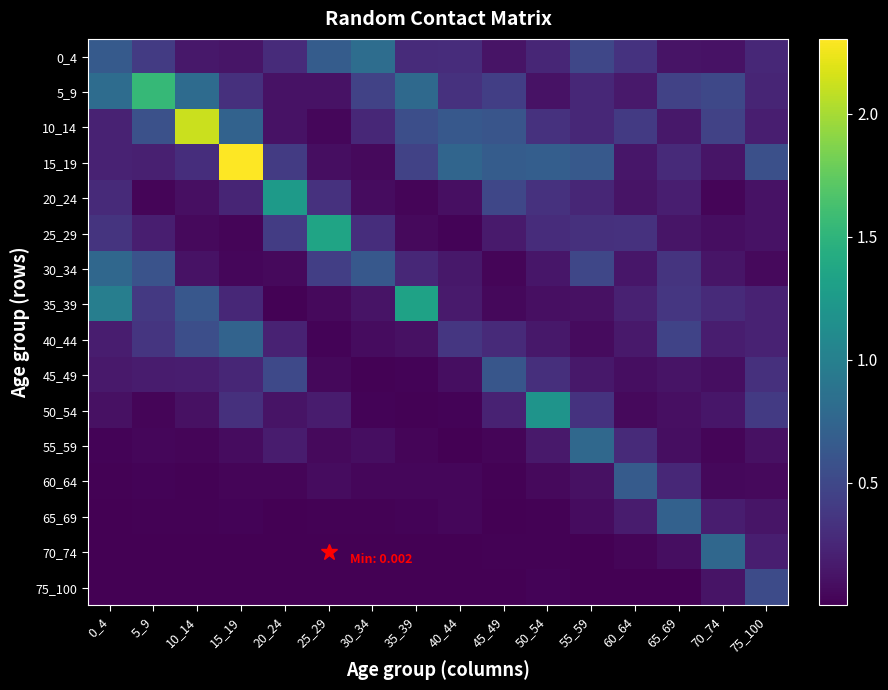

Reading left to right, extract all data points from this chart.

0_4: 0_4=0.7	5_9=0.4	10_14=0.2	15_19=0.1	20_24=0.3	25_29=0.7	30_34=0.8	35_39=0.3	40_44=0.3	45_49=0.1	50_54=0.3	55_59=0.5	60_64=0.3	65_69=0.1	70_74=0.1	75_100=0.3
5_9: 0_4=0.8	5_9=1.5	10_14=0.8	15_19=0.3	20_24=0.1	25_29=0.1	30_34=0.5	35_39=0.8	40_44=0.3	45_49=0.4	50_54=0.1	55_59=0.3	60_64=0.2	65_69=0.5	70_74=0.5	75_100=0.2
10_14: 0_4=0.2	5_9=0.6	10_14=2.1	15_19=0.7	20_24=0.1	25_29=0.0	30_34=0.3	35_39=0.6	40_44=0.6	45_49=0.6	50_54=0.3	55_59=0.3	60_64=0.4	65_69=0.2	70_74=0.5	75_100=0.2
15_19: 0_4=0.2	5_9=0.2	10_14=0.3	15_19=2.3	20_24=0.4	25_29=0.1	30_34=0.1	35_39=0.5	40_44=0.8	45_49=0.7	50_54=0.7	55_59=0.6	60_64=0.1	65_69=0.3	70_74=0.1	75_100=0.6
20_24: 0_4=0.3	5_9=0.0	10_14=0.1	15_19=0.2	20_24=1.3	25_29=0.3	30_34=0.1	35_39=0.0	40_44=0.1	45_49=0.5	50_54=0.3	55_59=0.2	60_64=0.1	65_69=0.2	70_74=0.0	75_100=0.1
25_29: 0_4=0.3	5_9=0.2	10_14=0.1	15_19=0.0	20_24=0.4	25_29=1.4	30_34=0.3	35_39=0.1	40_44=0.0	45_49=0.2	50_54=0.3	55_59=0.3	60_64=0.3	65_69=0.1	70_74=0.1	75_100=0.1
30_34: 0_4=0.8	5_9=0.6	10_14=0.1	15_19=0.0	20_24=0.1	25_29=0.4	30_34=0.6	35_39=0.3	40_44=0.1	45_49=0.0	50_54=0.1	55_59=0.5	60_64=0.1	65_69=0.3	70_74=0.1	75_100=0.1
35_39: 0_4=1.0	5_9=0.4	10_14=0.6	15_19=0.3	20_24=0.0	25_29=0.1	30_34=0.1	35_39=1.3	40_44=0.2	45_49=0.1	50_54=0.1	55_59=0.1	60_64=0.2	65_69=0.4	70_74=0.3	75_100=0.2
40_44: 0_4=0.2	5_9=0.4	10_14=0.6	15_19=0.7	20_24=0.2	25_29=0.0	30_34=0.1	35_39=0.1	40_44=0.4	45_49=0.3	50_54=0.1	55_59=0.1	60_64=0.2	65_69=0.5	70_74=0.2	75_100=0.2
45_49: 0_4=0.2	5_9=0.2	10_14=0.2	15_19=0.3	20_24=0.5	25_29=0.1	30_34=0.0	35_39=0.0	40_44=0.1	45_49=0.6	50_54=0.3	55_59=0.1	60_64=0.1	65_69=0.1	70_74=0.1	75_100=0.3
50_54: 0_4=0.1	5_9=0.0	10_14=0.1	15_19=0.3	20_24=0.1	25_29=0.2	30_34=0.0	35_39=0.0	40_44=0.0	45_49=0.2	50_54=1.2	55_59=0.3	60_64=0.1	65_69=0.1	70_74=0.1	75_100=0.4
55_59: 0_4=0.0	5_9=0.0	10_14=0.0	15_19=0.1	20_24=0.2	25_29=0.1	30_34=0.1	35_39=0.0	40_44=0.0	45_49=0.0	50_54=0.2	55_59=0.8	60_64=0.3	65_69=0.1	70_74=0.0	75_100=0.1
60_64: 0_4=0.0	5_9=0.0	10_14=0.0	15_19=0.0	20_24=0.0	25_29=0.1	30_34=0.0	35_39=0.0	40_44=0.0	45_49=0.0	50_54=0.1	55_59=0.1	60_64=0.7	65_69=0.3	70_74=0.1	75_100=0.1
65_69: 0_4=0.0	5_9=0.0	10_14=0.0	15_19=0.0	20_24=0.0	25_29=0.0	30_34=0.0	35_39=0.0	40_44=0.0	45_49=0.0	50_54=0.0	55_59=0.1	60_64=0.2	65_69=0.7	70_74=0.2	75_100=0.1
70_74: 0_4=0.0	5_9=0.0	10_14=0.0	15_19=0.0	20_24=0.0	25_29=0.0	30_34=0.0	35_39=0.0	40_44=0.0	45_49=0.0	50_54=0.0	55_59=0.0	60_64=0.0	65_69=0.1	70_74=0.8	75_100=0.2
75_100: 0_4=0.0	5_9=0.0	10_14=0.0	15_19=0.0	20_24=0.0	25_29=0.0	30_34=0.0	35_39=0.0	40_44=0.0	45_49=0.0	50_54=0.0	55_59=0.0	60_64=0.0	65_69=0.0	70_74=0.1	75_100=0.5